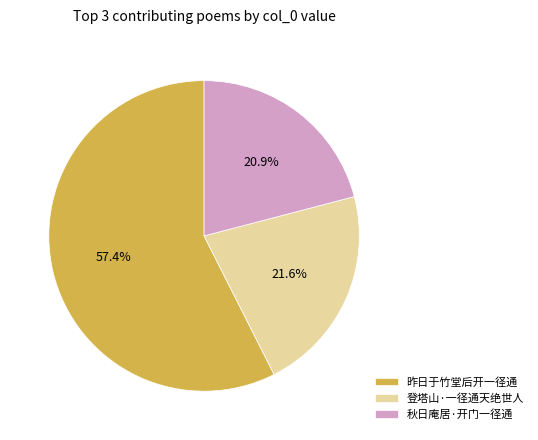

What is the total percentage of 登塔山·一径通天绝世人 and 昨日于竹堂后开一径通?

79.1%